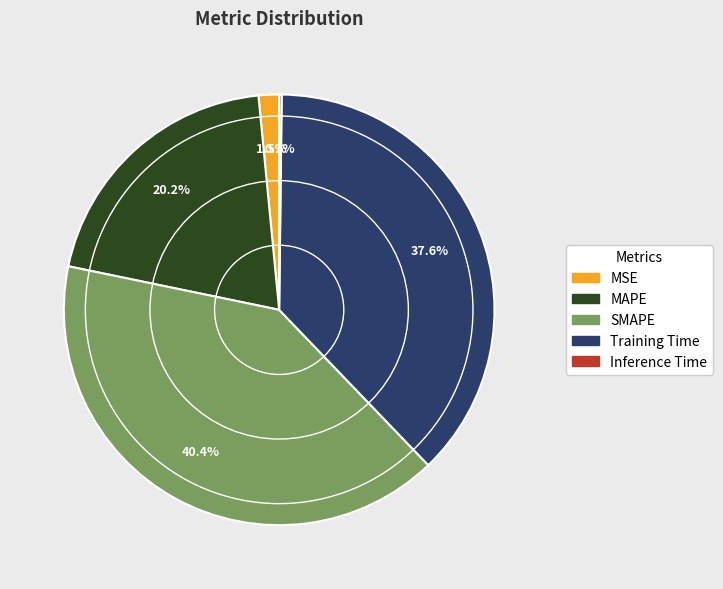

What is the ratio of the value at SMAPE to the value at MAPE?

2.0